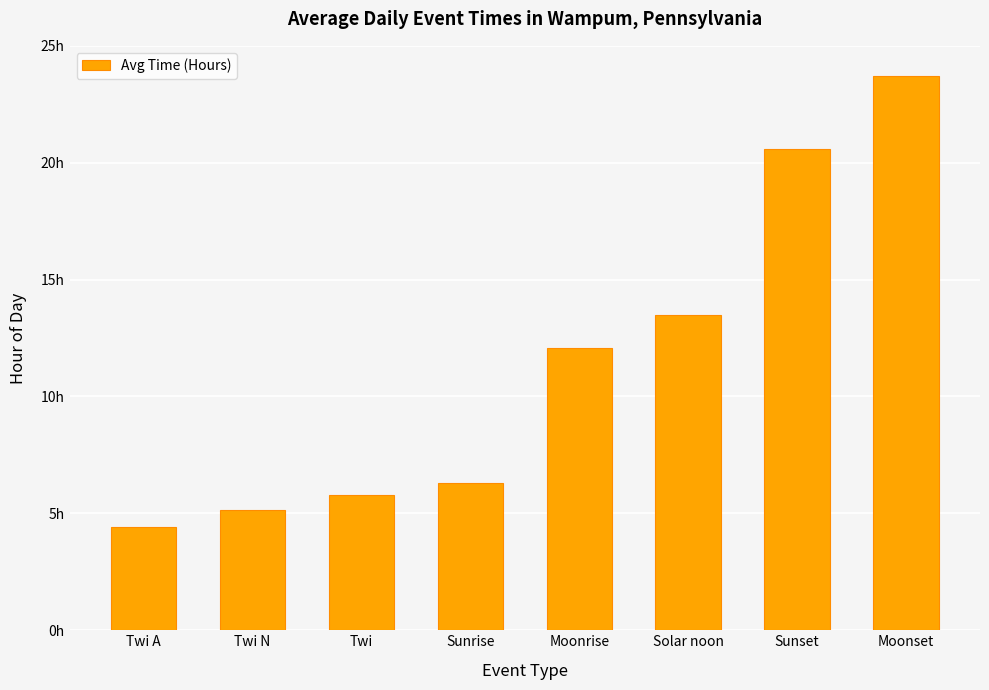

List the labels in order of value, largest first.

Moonset, Sunset, Solar noon, Moonrise, Sunrise, Twi, Twi N, Twi A